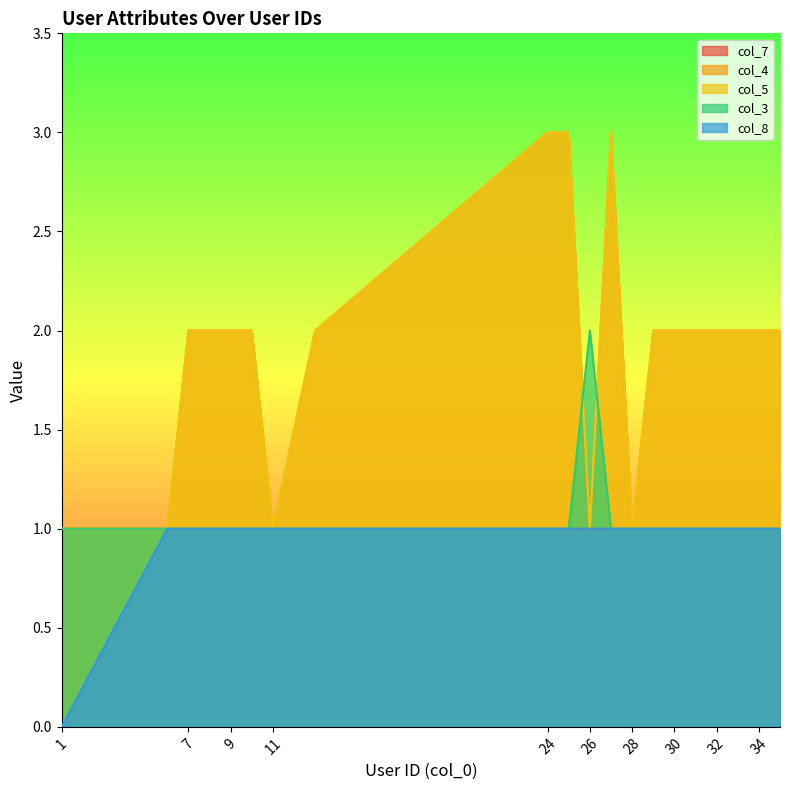

At which category does the chart reach its peak across all series?

24